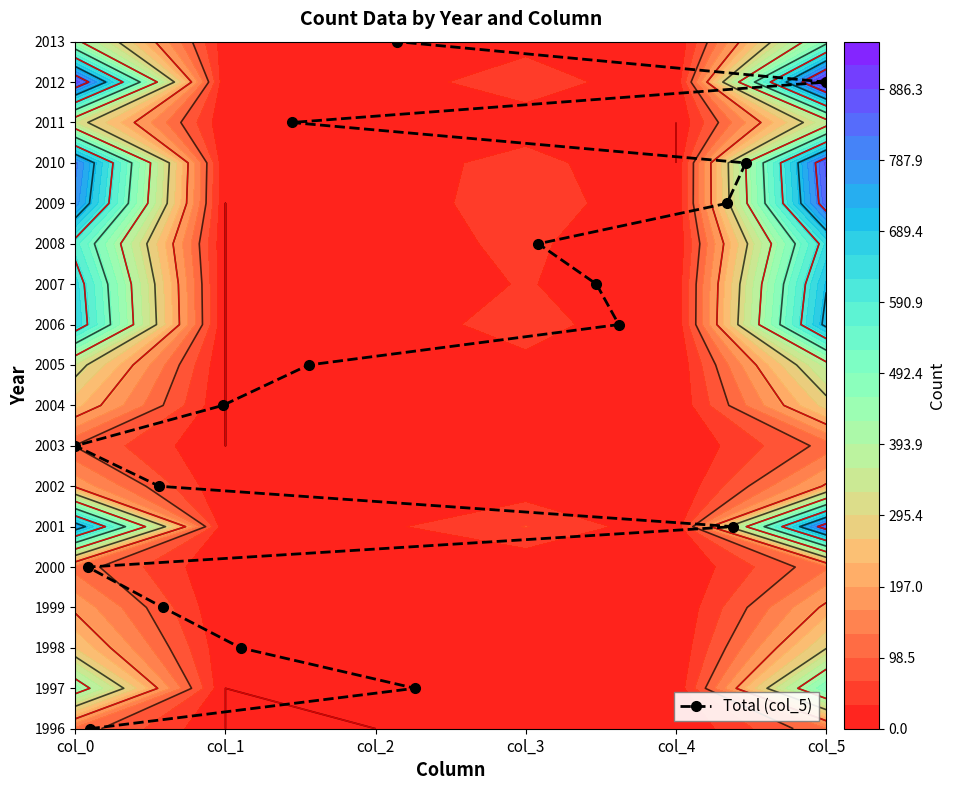

How many data points are less than 9?

9